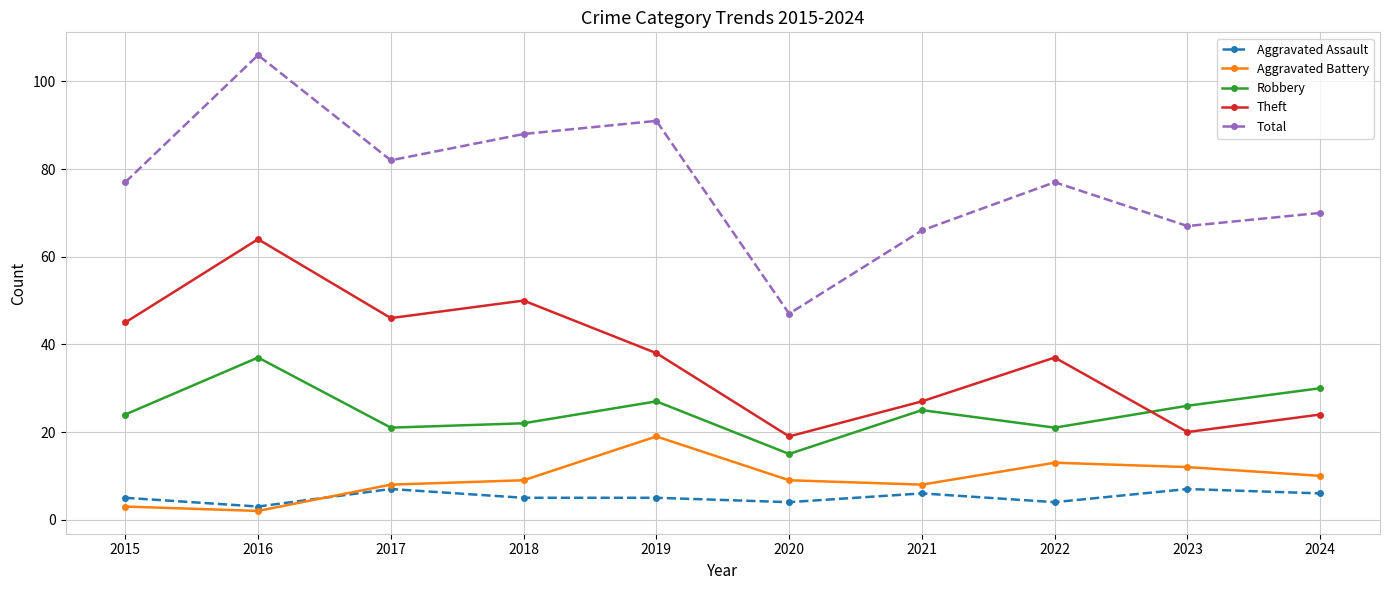

What is the lowest value of the Aggravated Assault series?

3